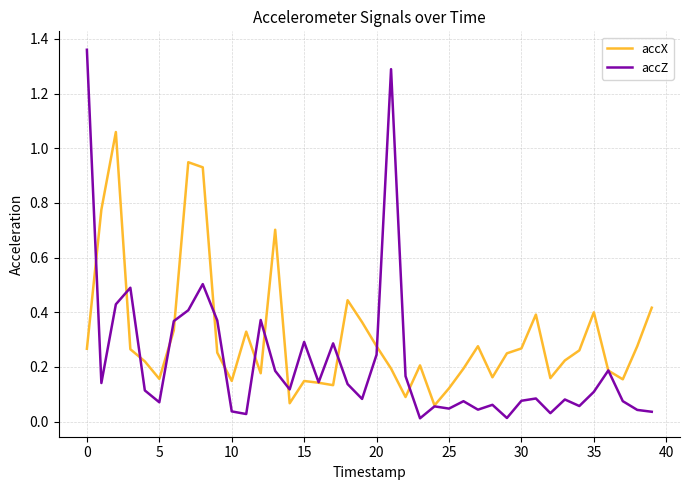

Is this an area chart (filled region under the line)?

No